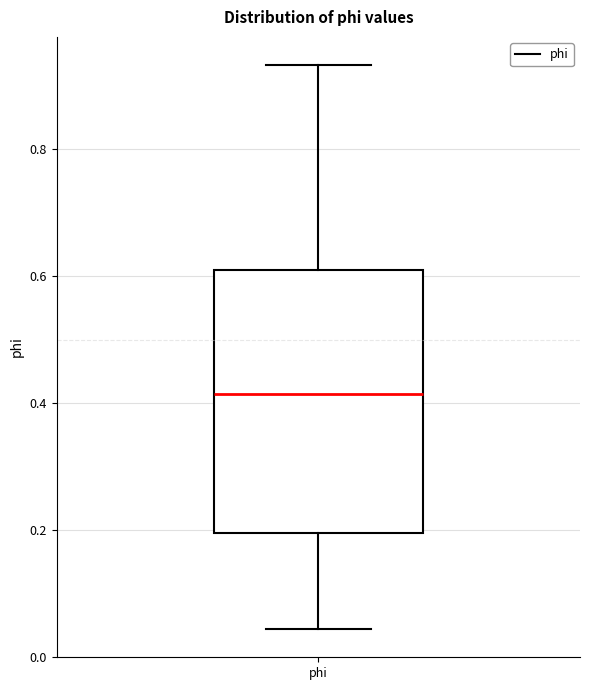

Read this box plot against the y-axis: the position of the median line, the range covered by the box, and the ends of both whiskers. The values are not printed on the chart, so give them approximately, as read against the axis.

median 0.42, box 0.20 to 0.62, whiskers 0.04 to 0.94